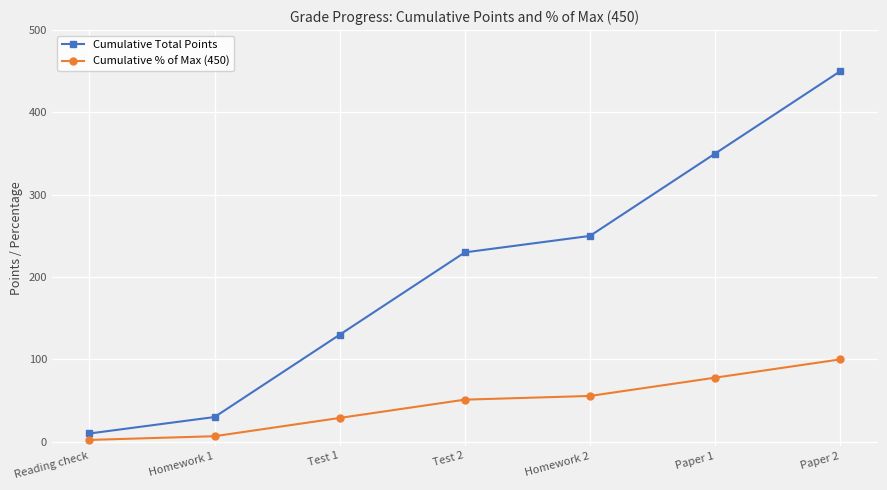

At how many categories does at least one series exceed 35?

5